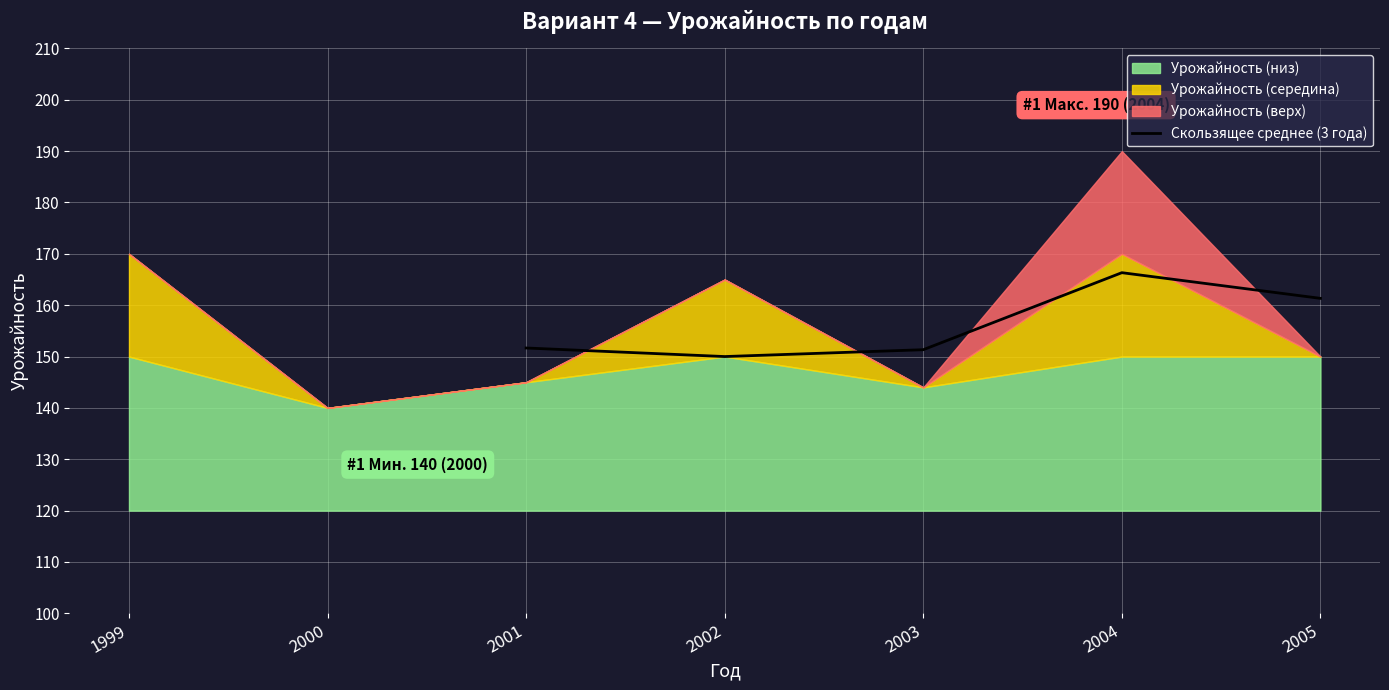

The value of Скользящее среднее (3 года) at 2004 is 253.8. True or false?

False